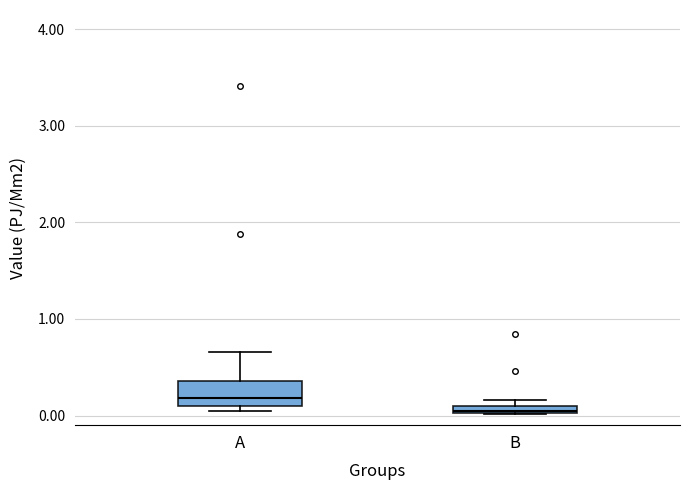

Comparing the boxes themselves (not the whiskers), which one is the tallest?

A